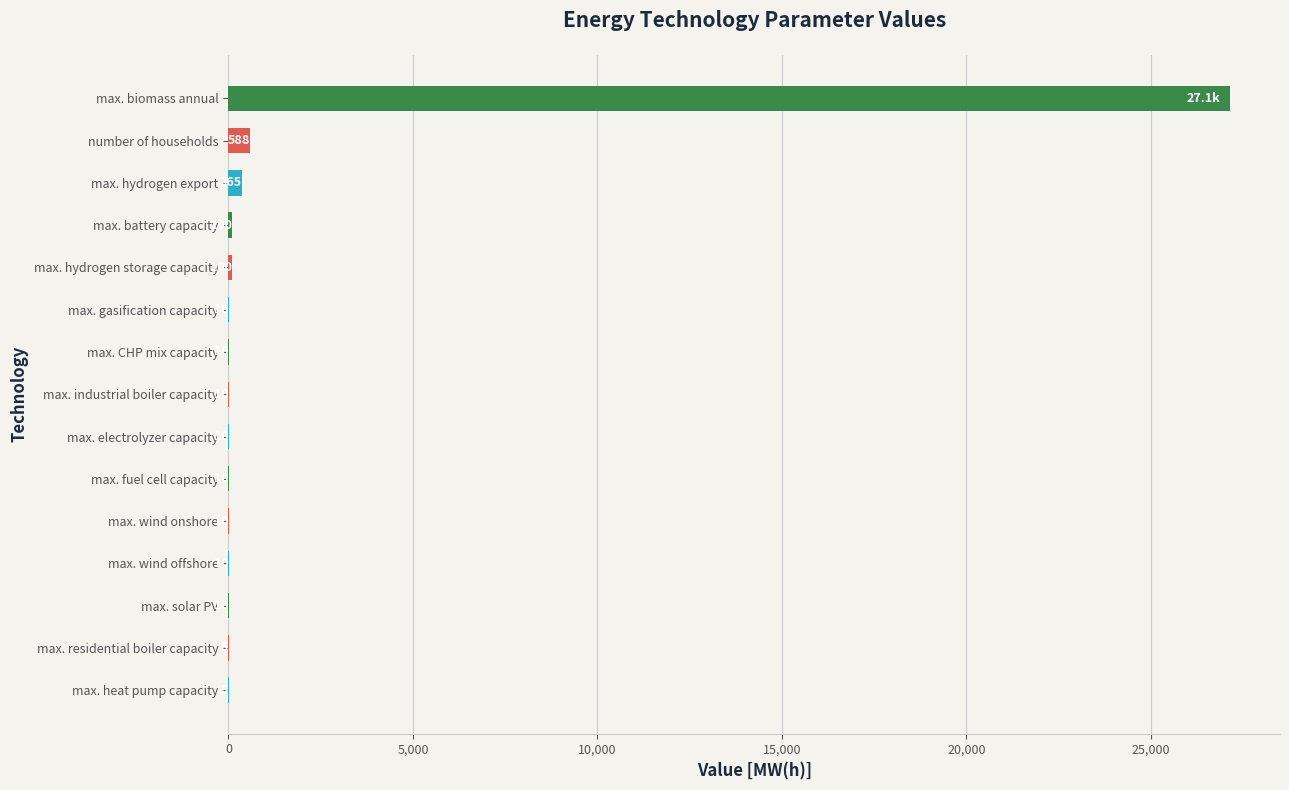

Which has a higher value, number of households or max. electrolyzer capacity?

number of households